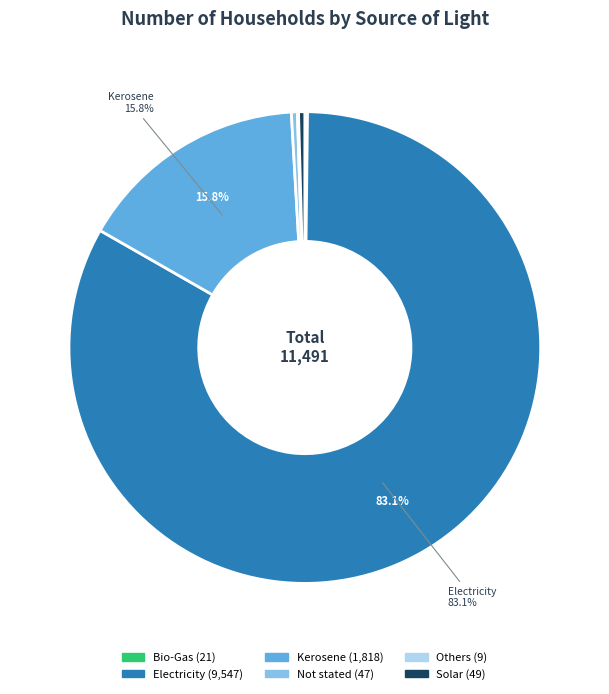

What percentage is NOT represented by Kerosene?

84.2%